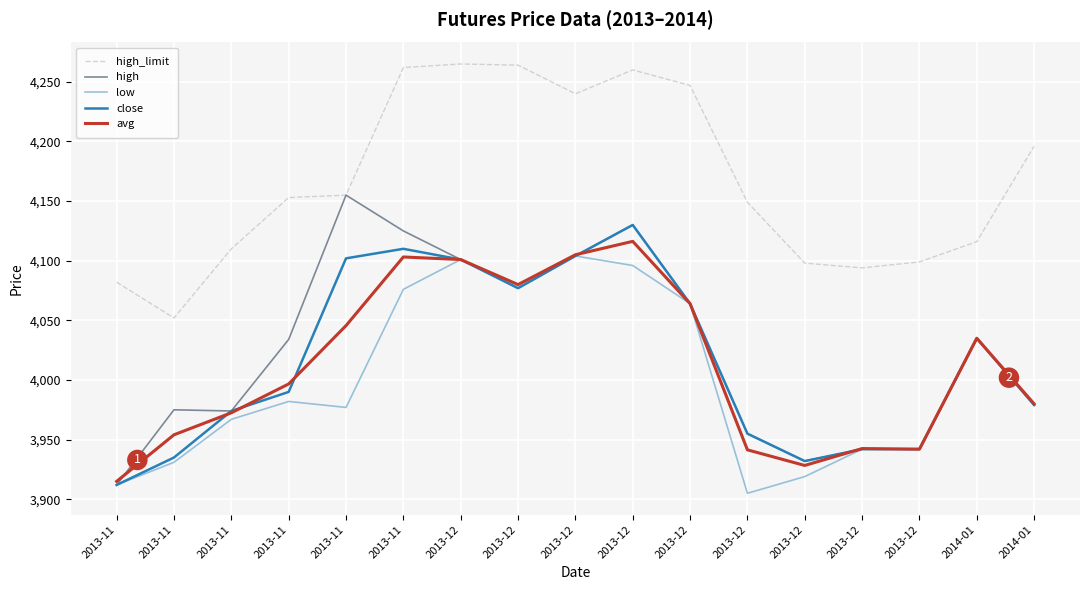

What is the label of the 2nd point from the right?

2014-01